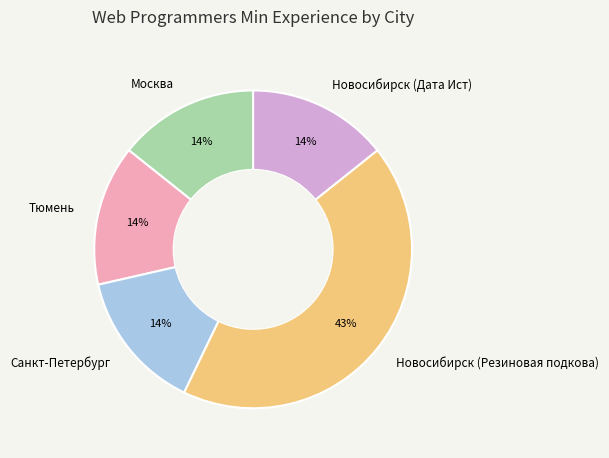

Count the number of slices in the pie.

5